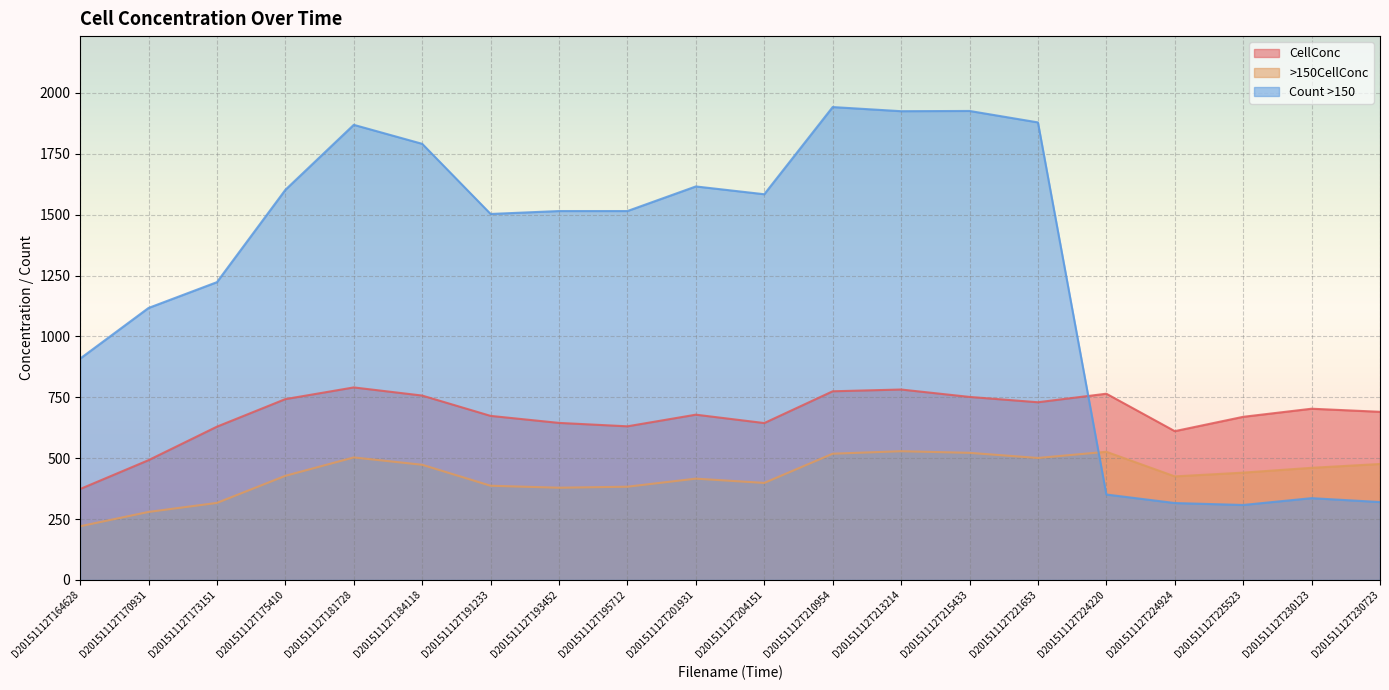

True or false: >150CellConc and CellConc cross at least once.

False